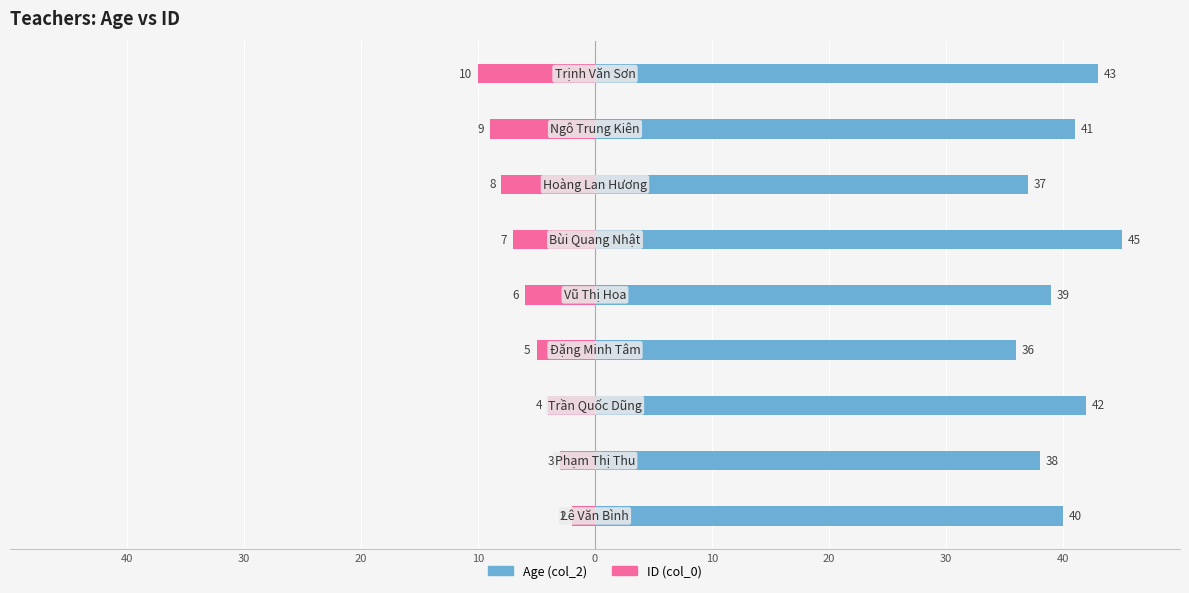

How many distinct data groups are displayed?

2